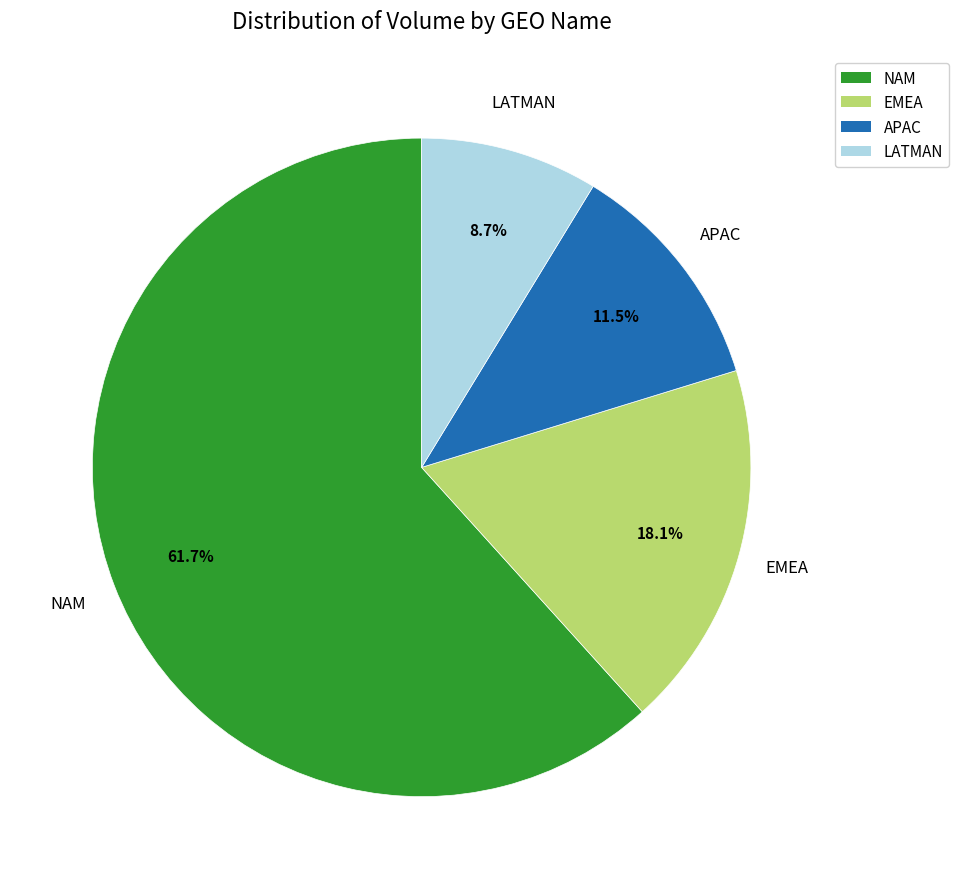

Is it true that NAM is 72% of the pie?

False